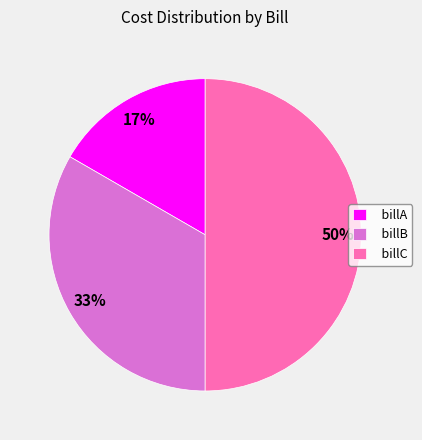

What percentage is the billC slice, to the nearest percent?

50%